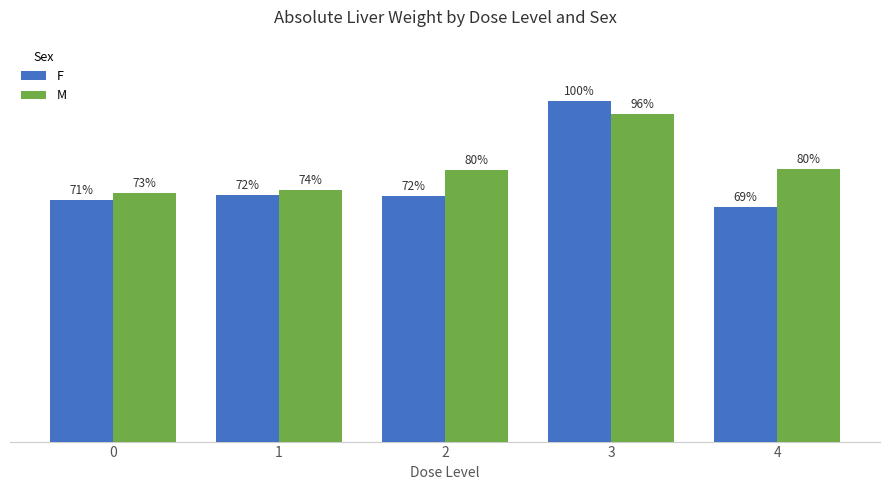

What are all the series names shown in the legend?

F, M